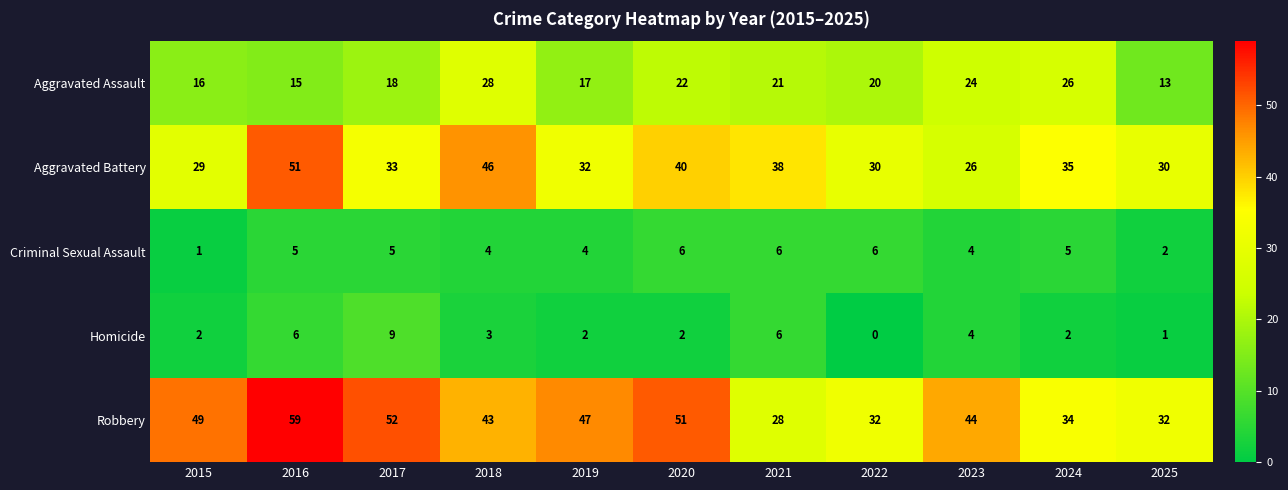

Which label corresponds to the largest value in the chart?

2016